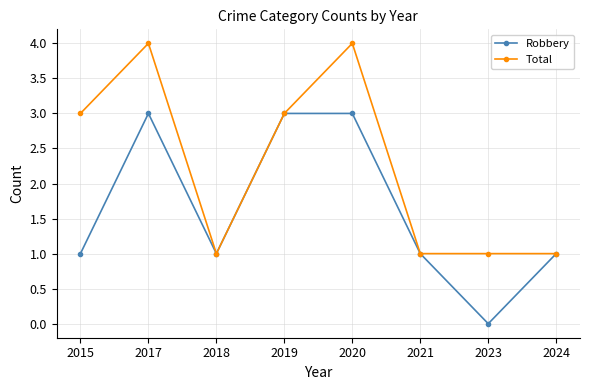

What are all the series names shown in the legend?

Robbery, Total